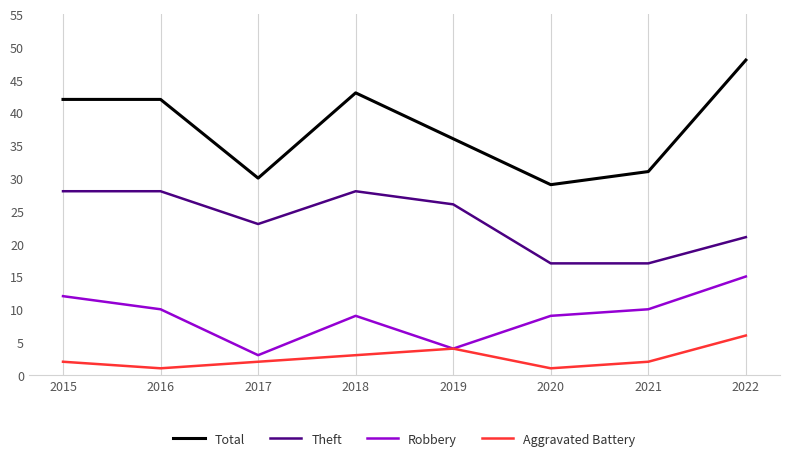

In Robbery, how many points are higher than both neighbors (excluding endpoints)?

1